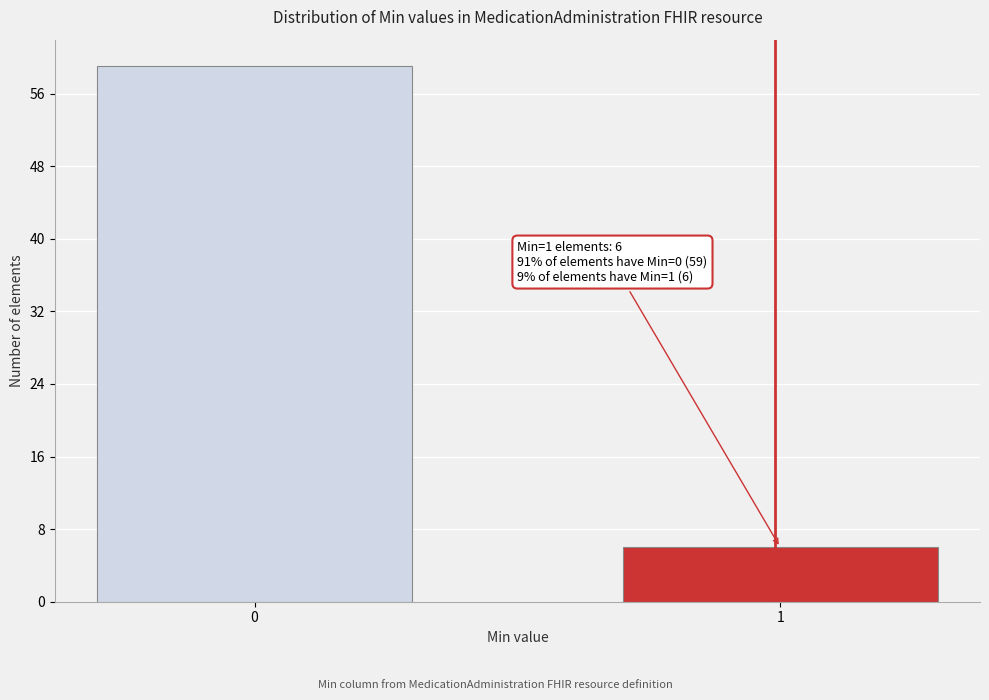

Reading left to right, list all the values displayed in this chart.

0=59	1=6